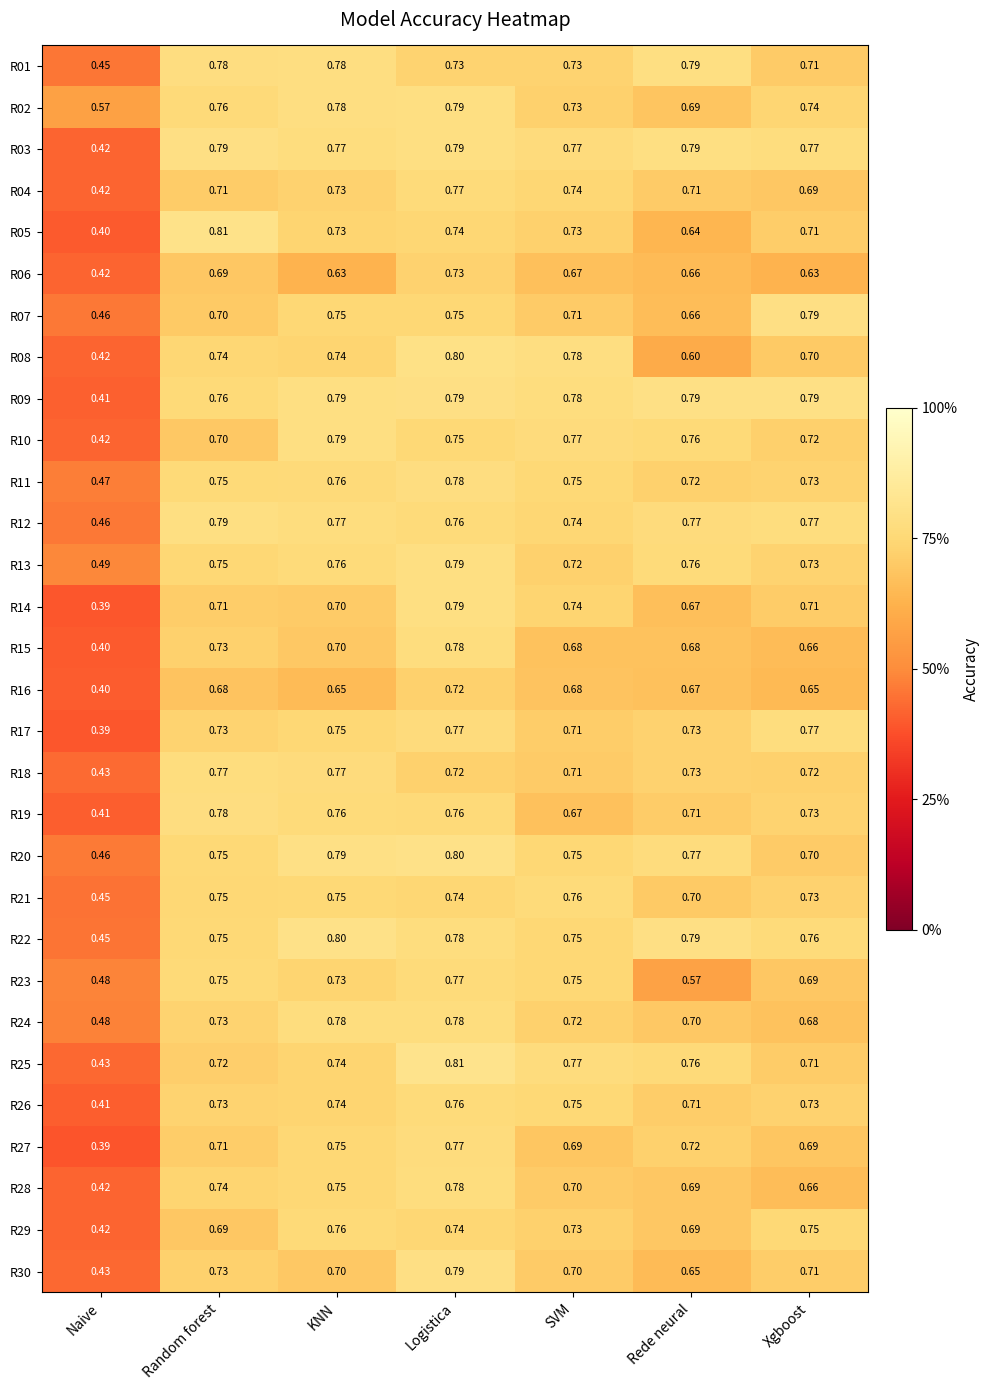

What is the total value across all series at Naive?

13.1